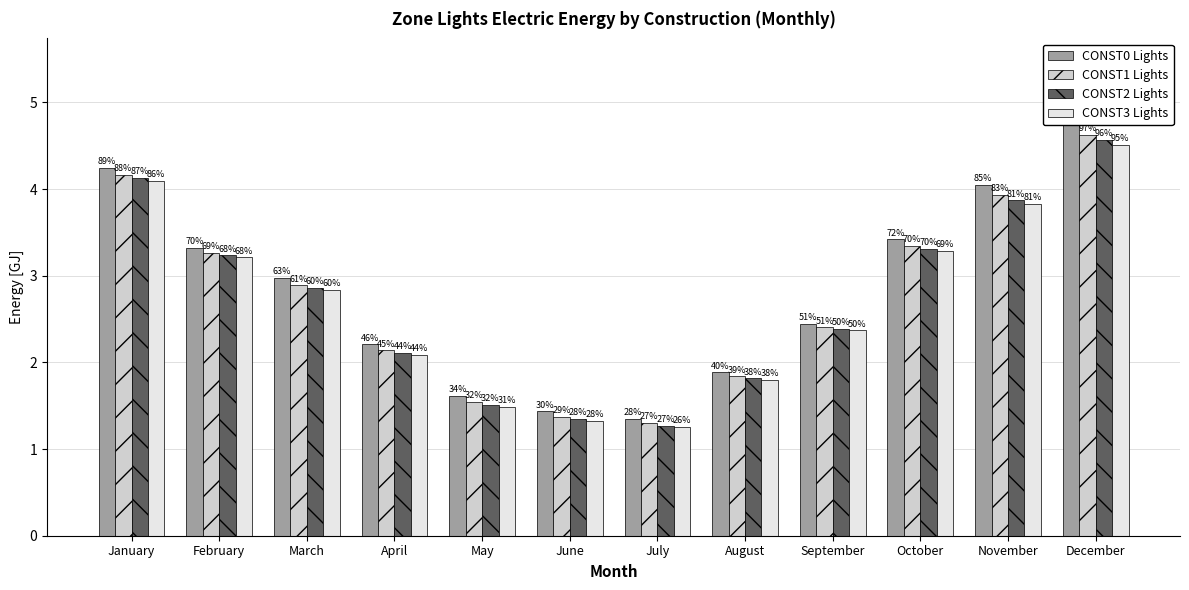

True or false: CONST1 Lights has a value of 6.2 at November.

False